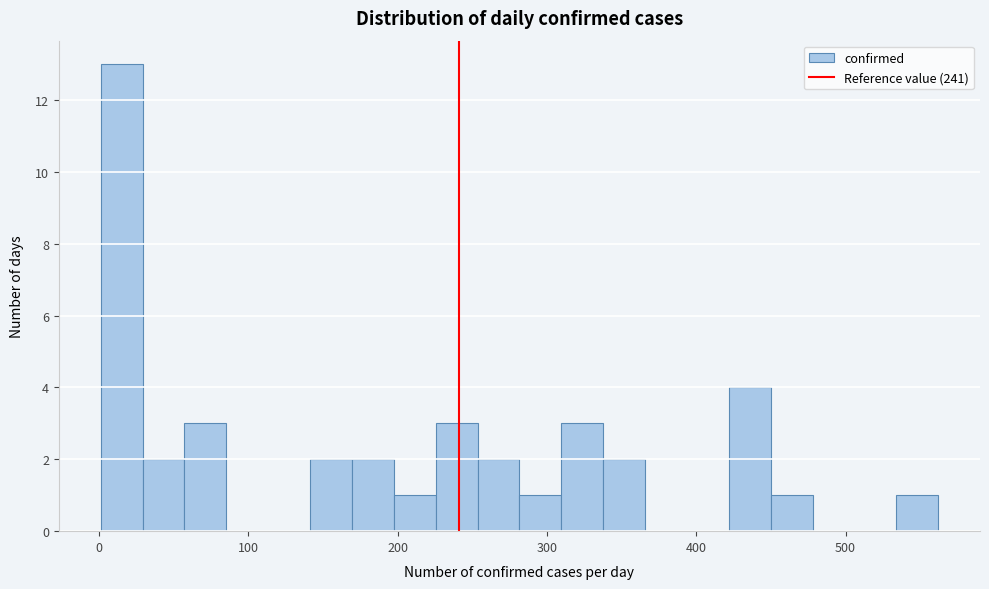

Read against the x-axis, roughly where is the centre of the tallest bar?

20